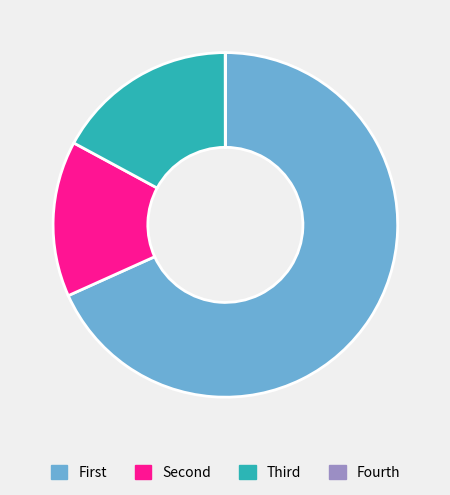

Is there a majority slice in this chart?

Yes